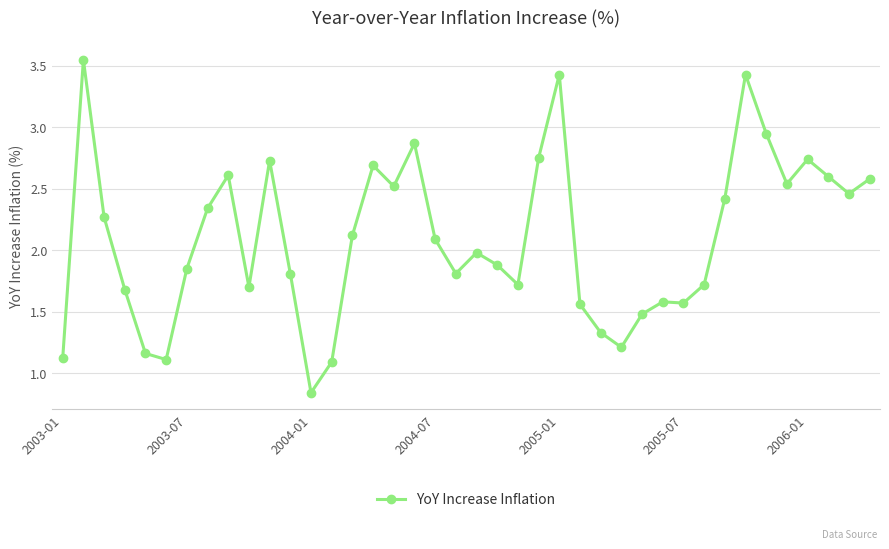

How many lines are shown in the chart?

1